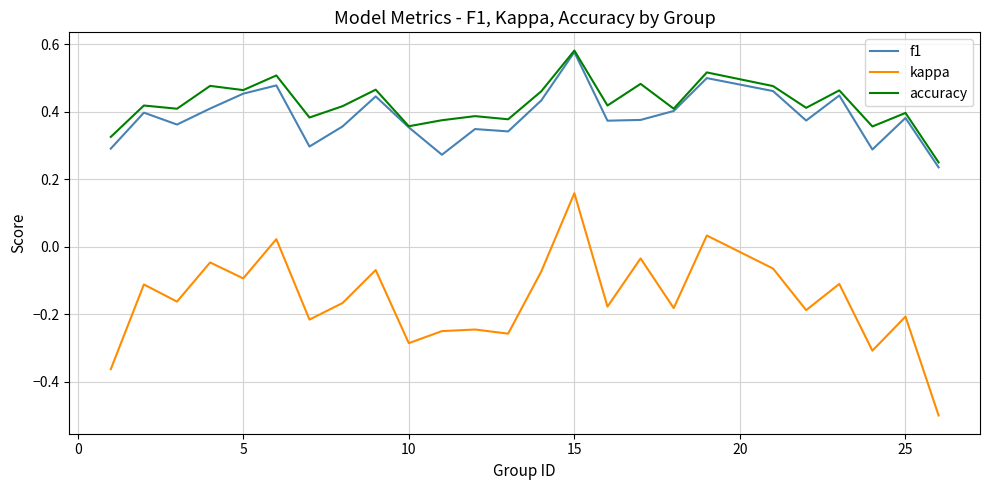

True or false: kappa and accuracy cross at least once.

False